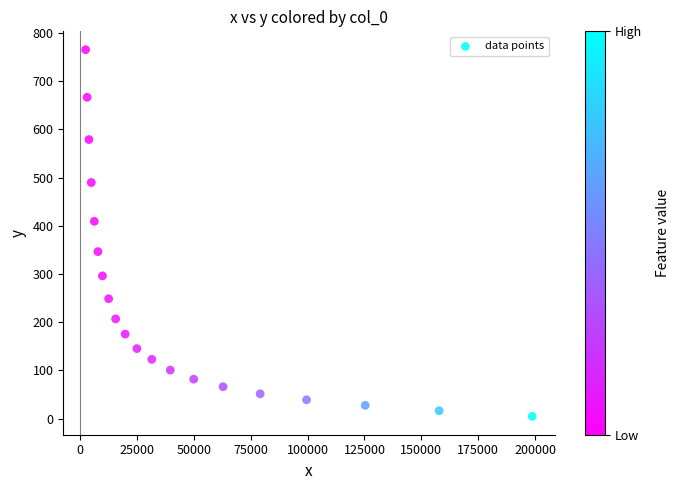

What Y value in the scatter plot is closest to 385?

409.4